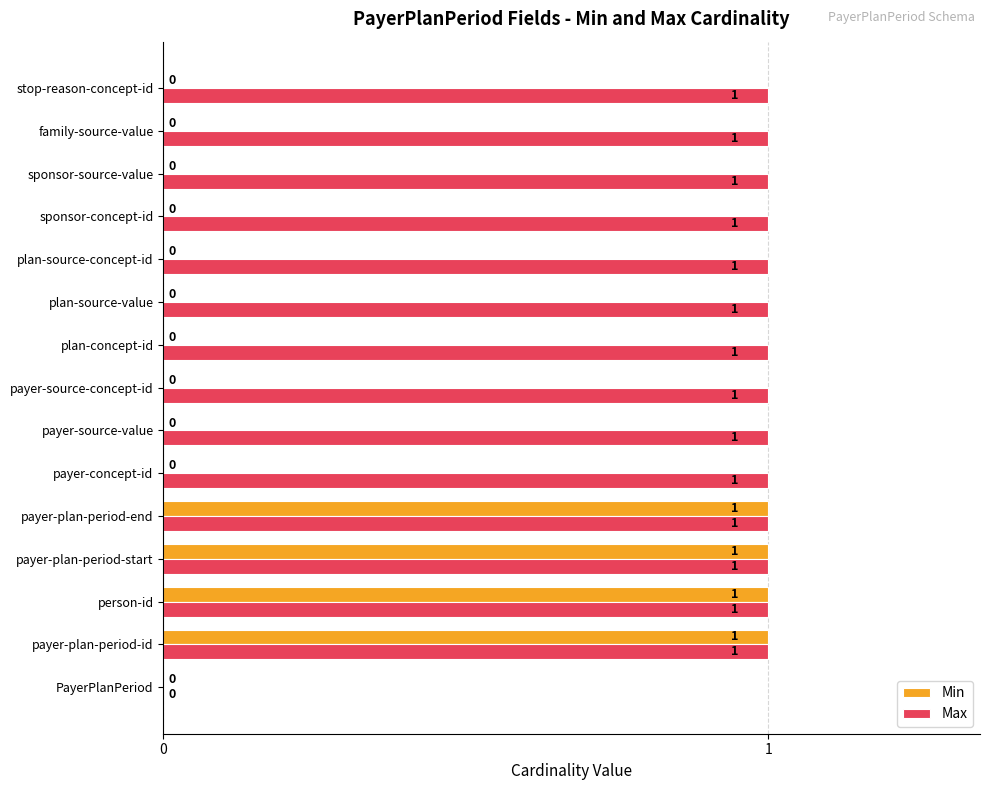

Which series changed the most between person-id and payer-source-concept-id?

Min